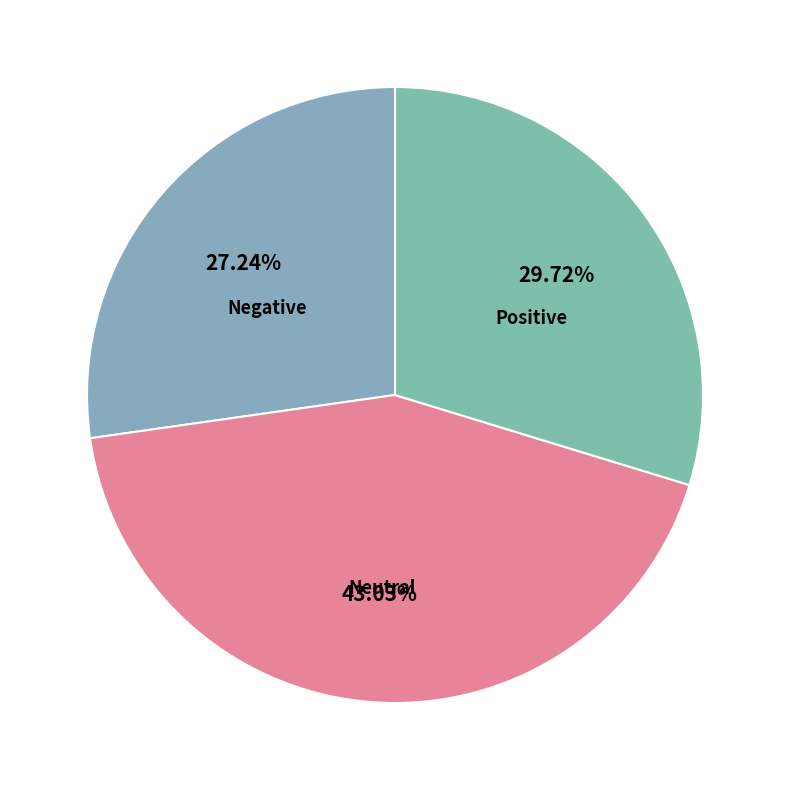

Count the number of slices in the pie.

3